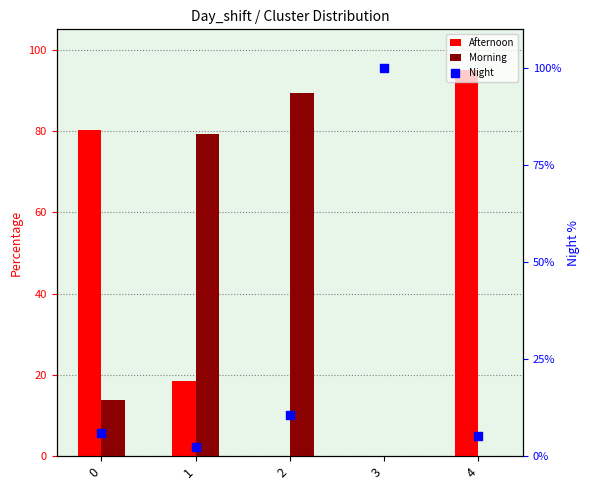

At which category is the sum across all series the highest?

4